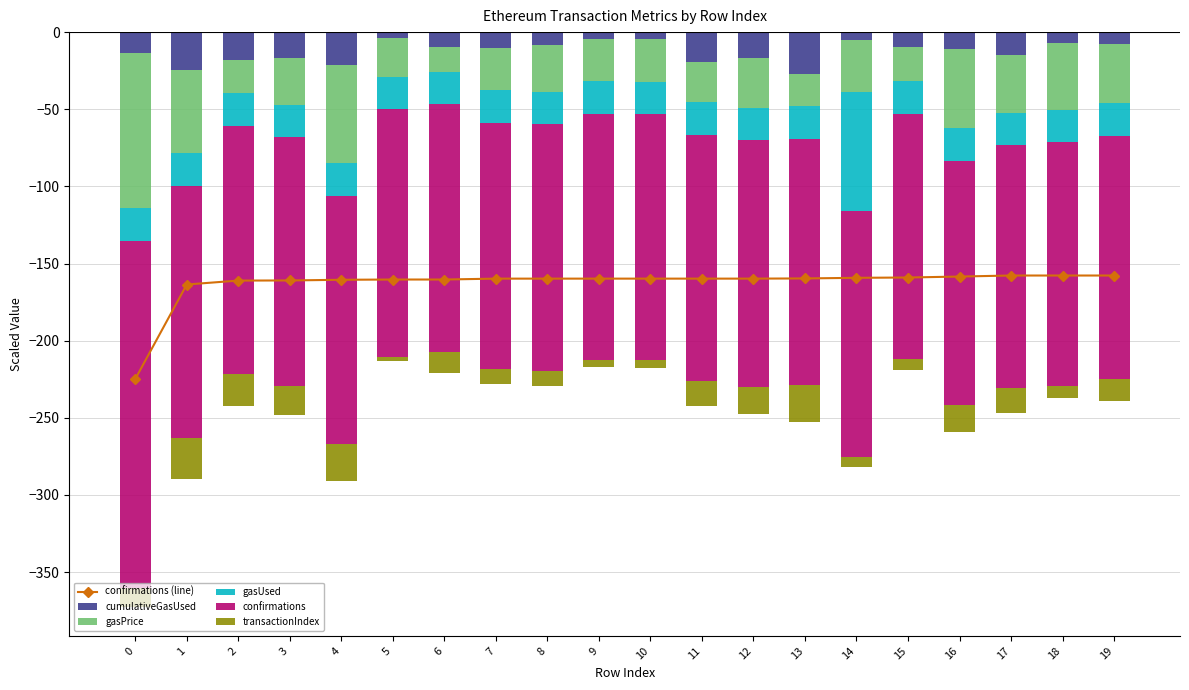

What is the value of the cumulativeGasUsed bar at the 17th from the left?

-10.8